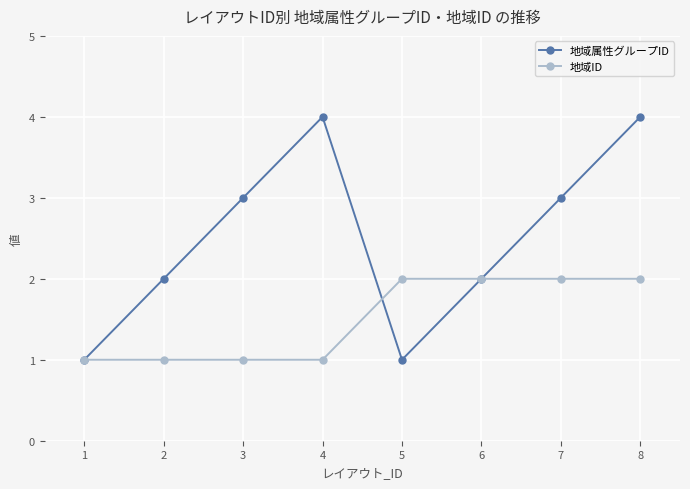

Which series has the widest spread of values?

地域属性グループID